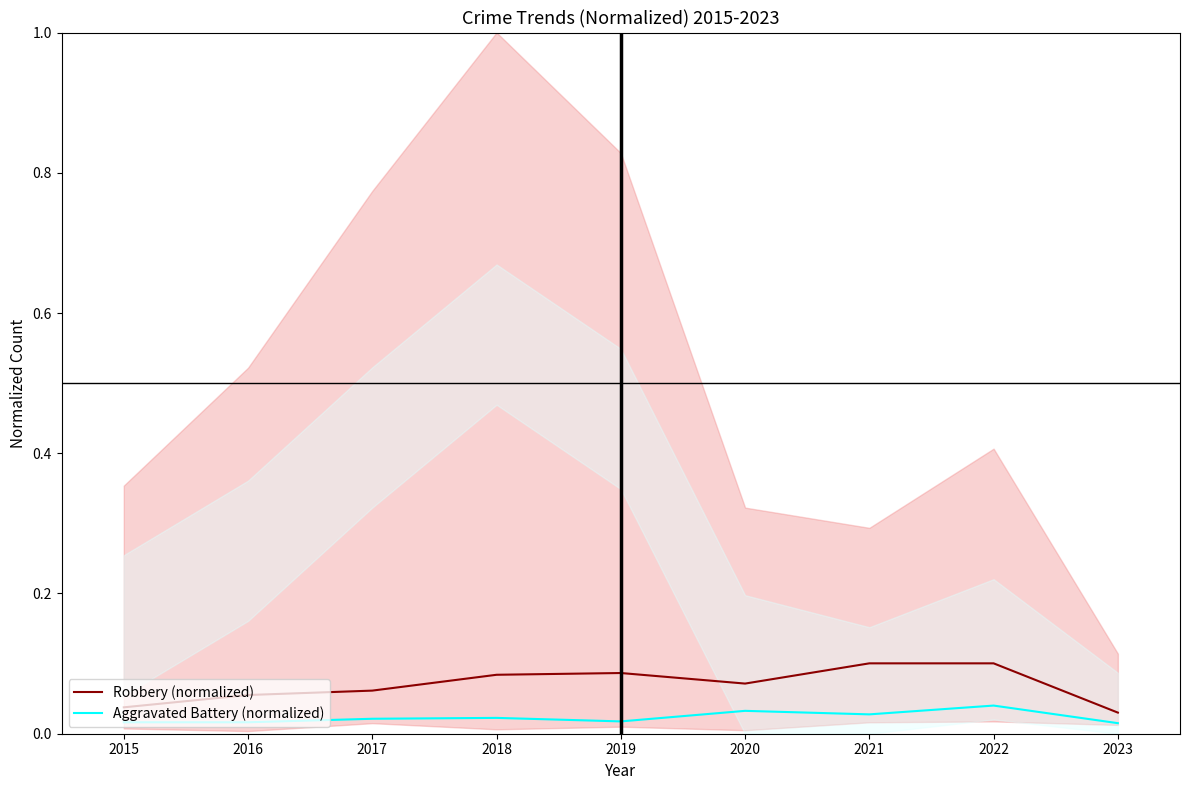

How many interior local peaks does the Aggravated Battery (normalized) series have?

3